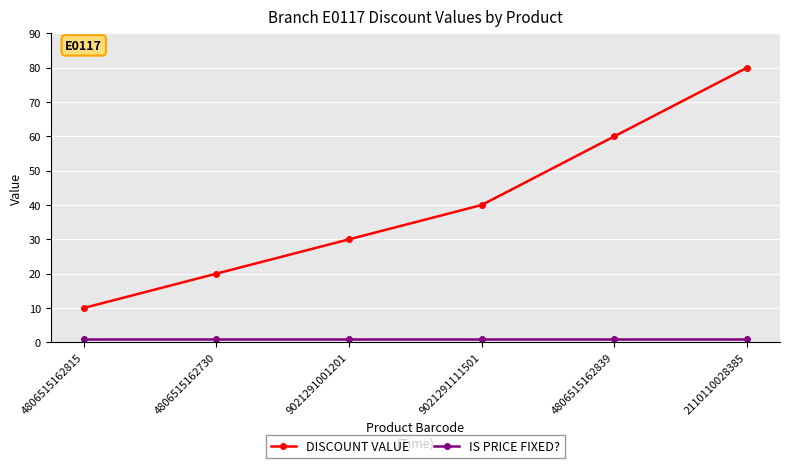

True or false: DISCOUNT VALUE and IS PRICE FIXED? intersect in this chart.

False